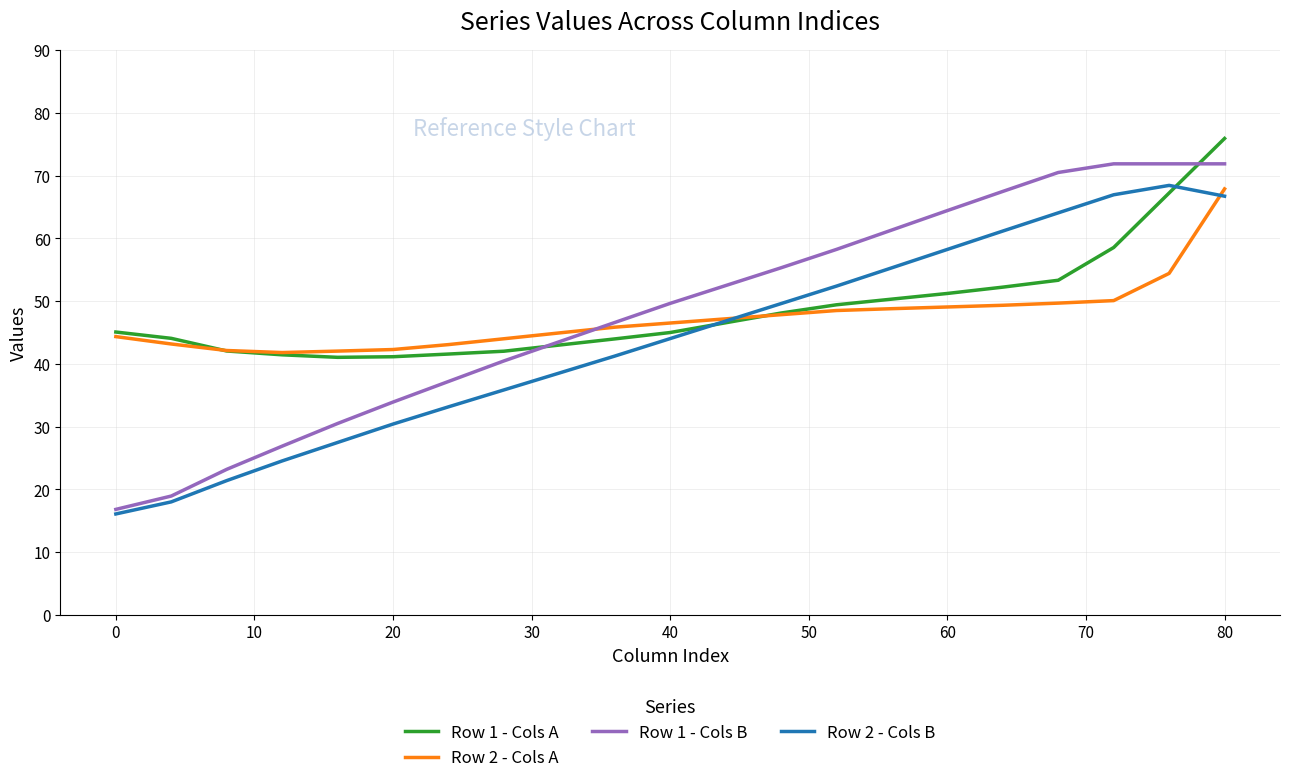

What is the minimum value shown in the chart?

16.1